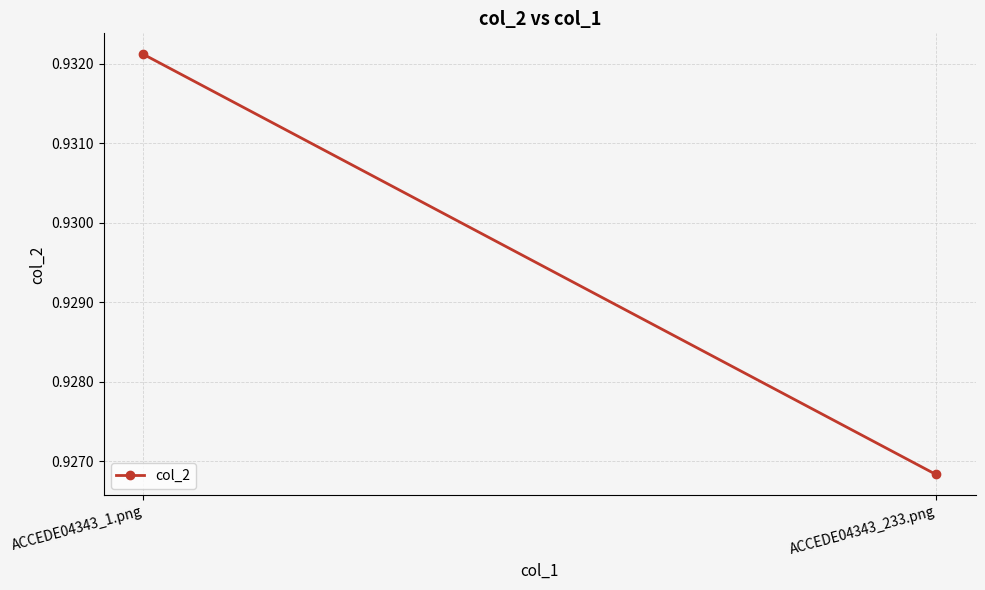

What is the sum of the values at ACCEDE04343_233.png and ACCEDE04343_1.png?

1.9